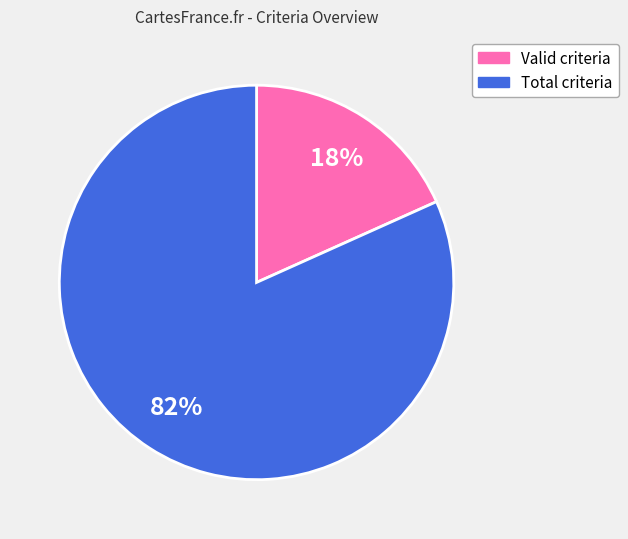

Is the sum of Total criteria and Valid criteria greater than half?

Yes